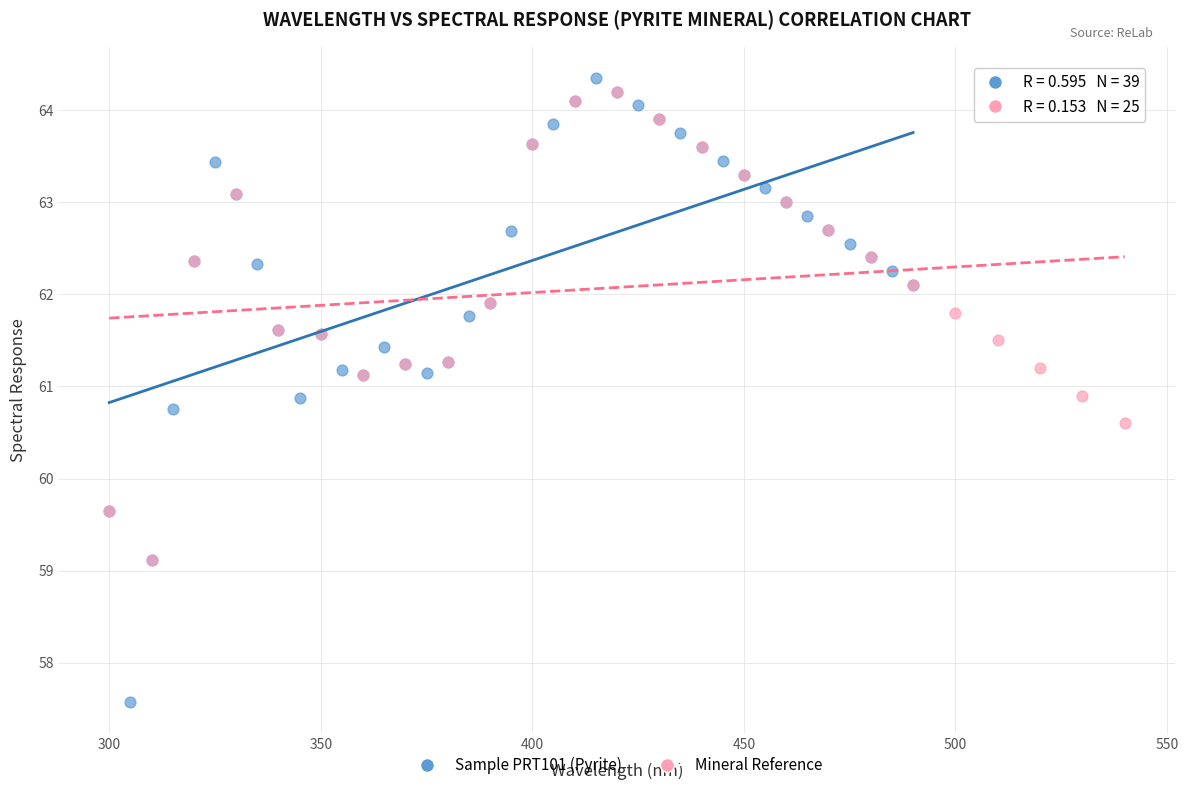

Which series reaches the minimum Y coordinate?

Sample PRT101 (Pyrite)